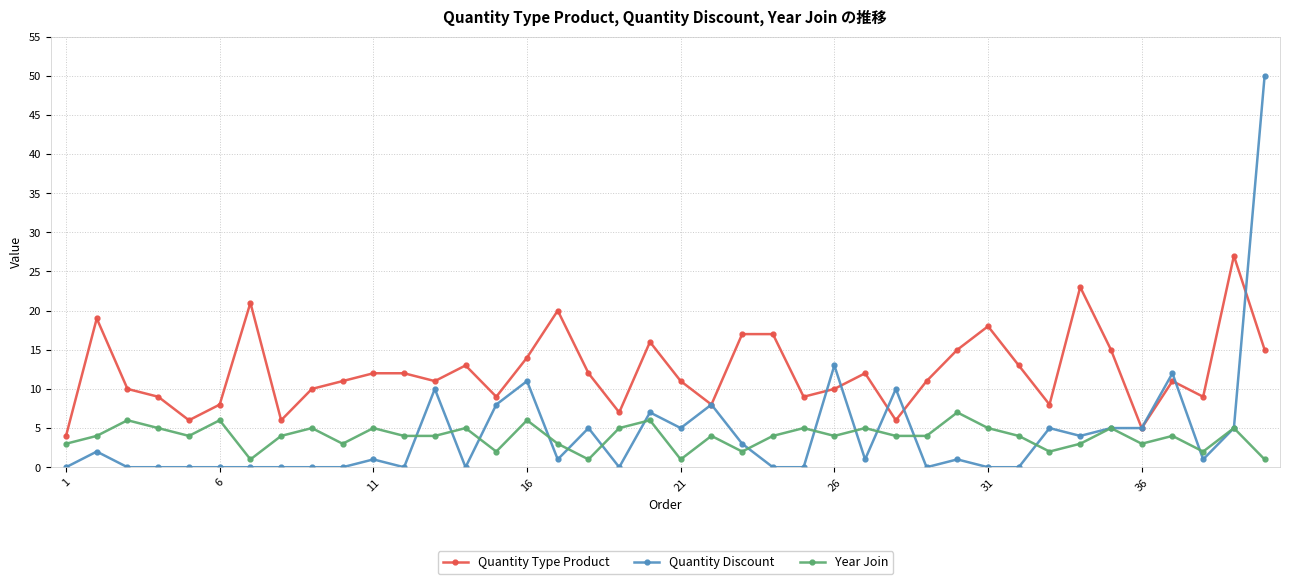

True or false: Quantity Type Product has more than 1 interior local peaks.

True